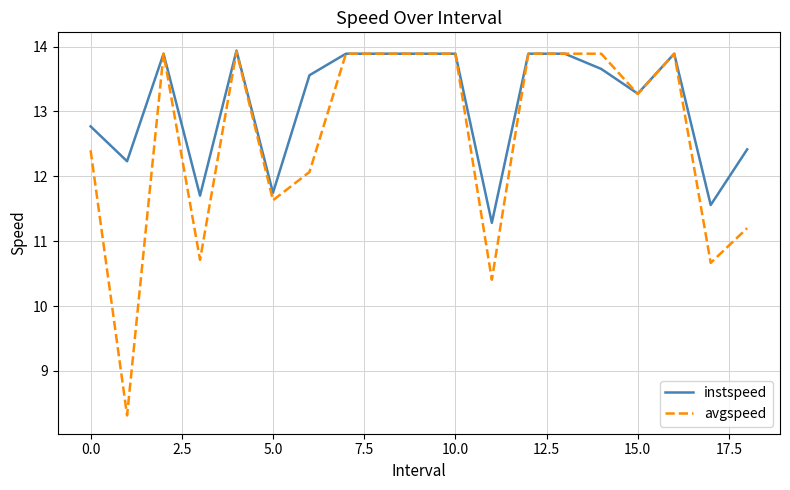

What is the average value of the instspeed series?

13.1